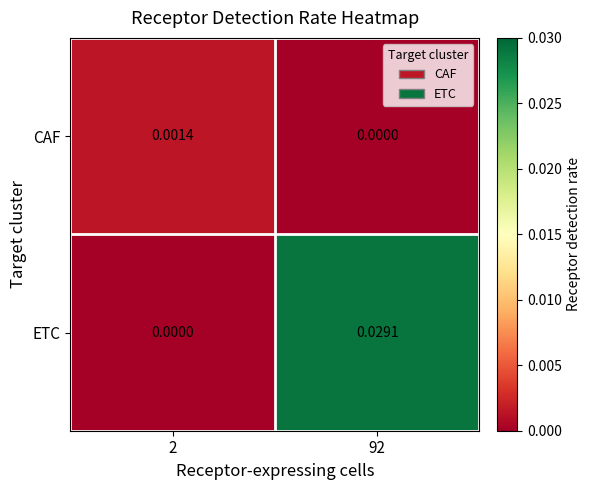

Between 2 and 92, which series saw the biggest shift?

ETC